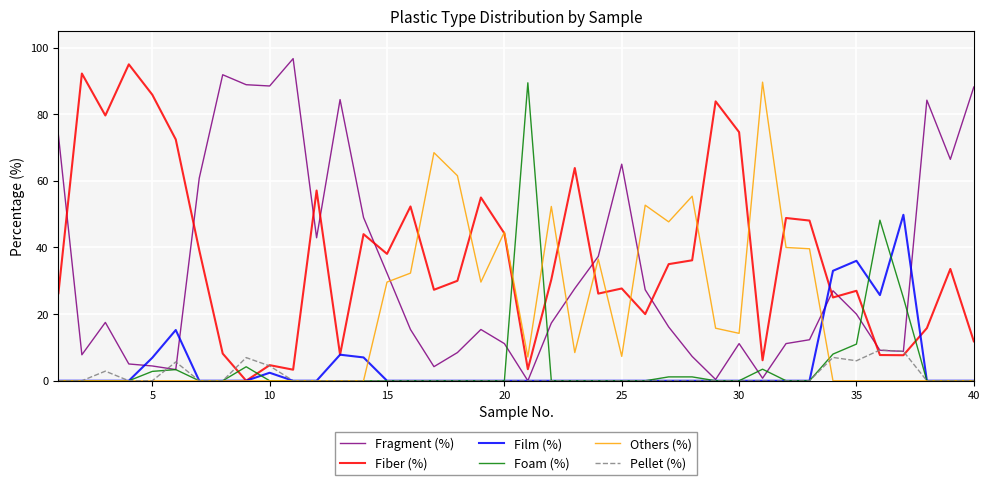

True or false: Fragment (%) and Foam (%) intersect in this chart.

True